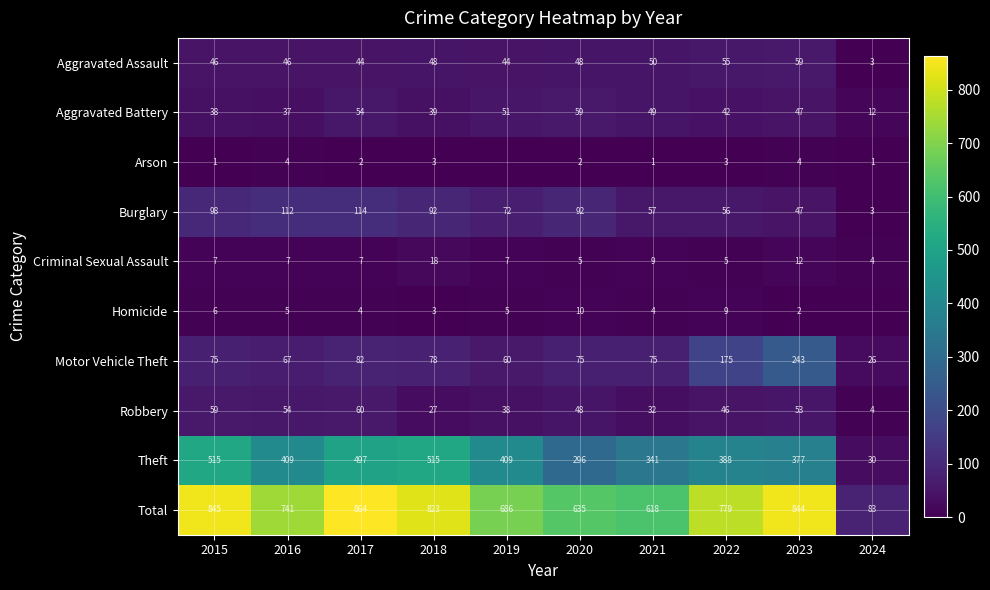

What is the difference between the highest and lowest values at 2018?

820